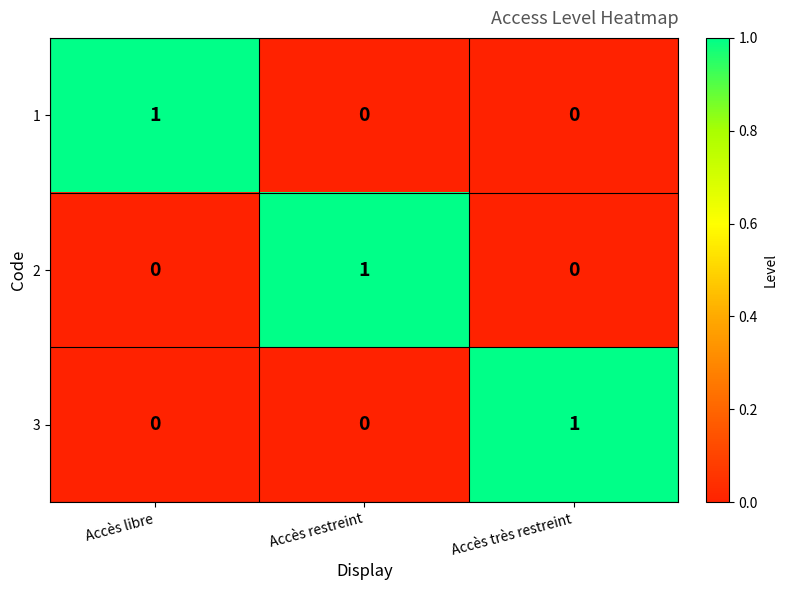

How many 1 values are between 0 and 1?

3